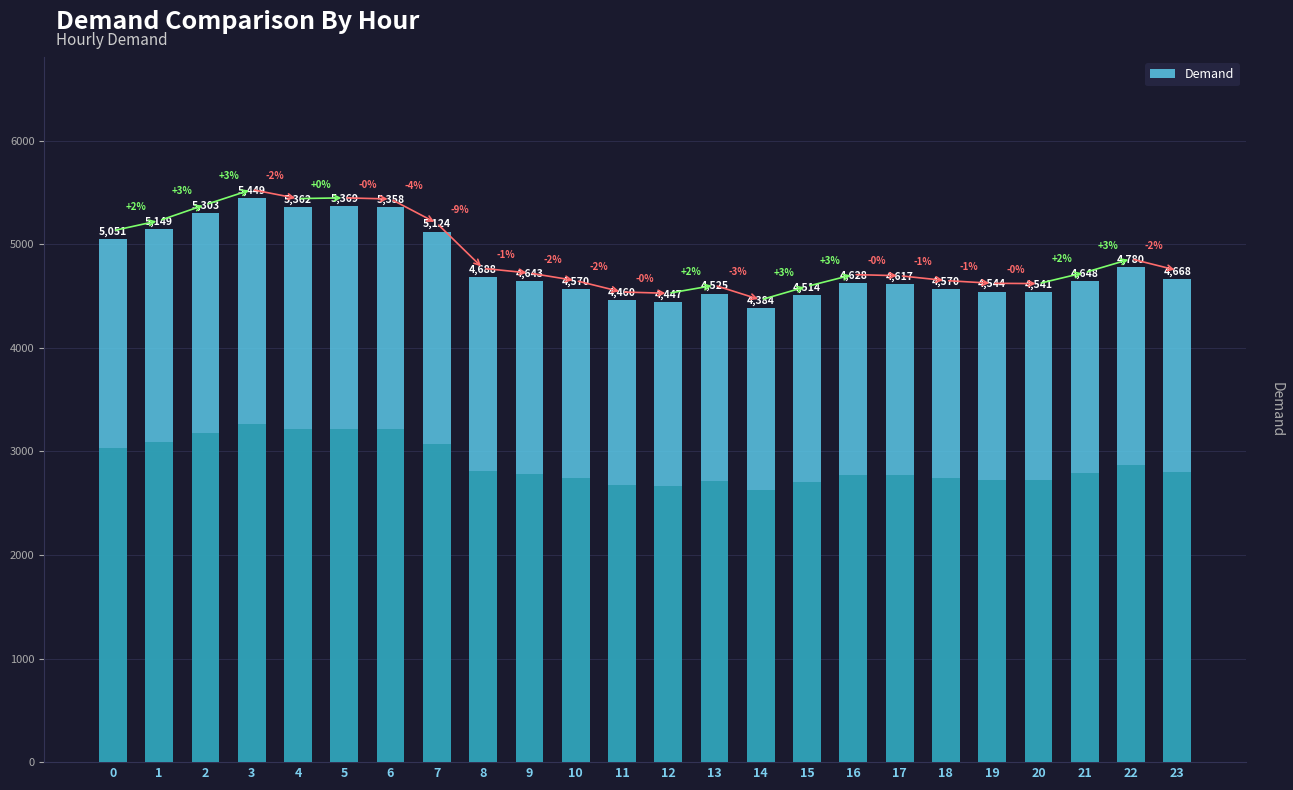

How many data points does each series have?

24